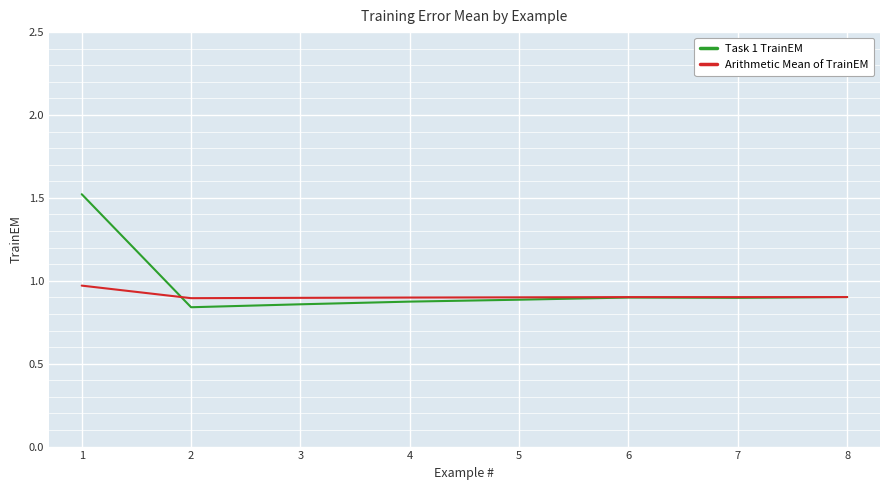

The value of Arithmetic Mean of TrainEM at 2 is 0.6. True or false?

False